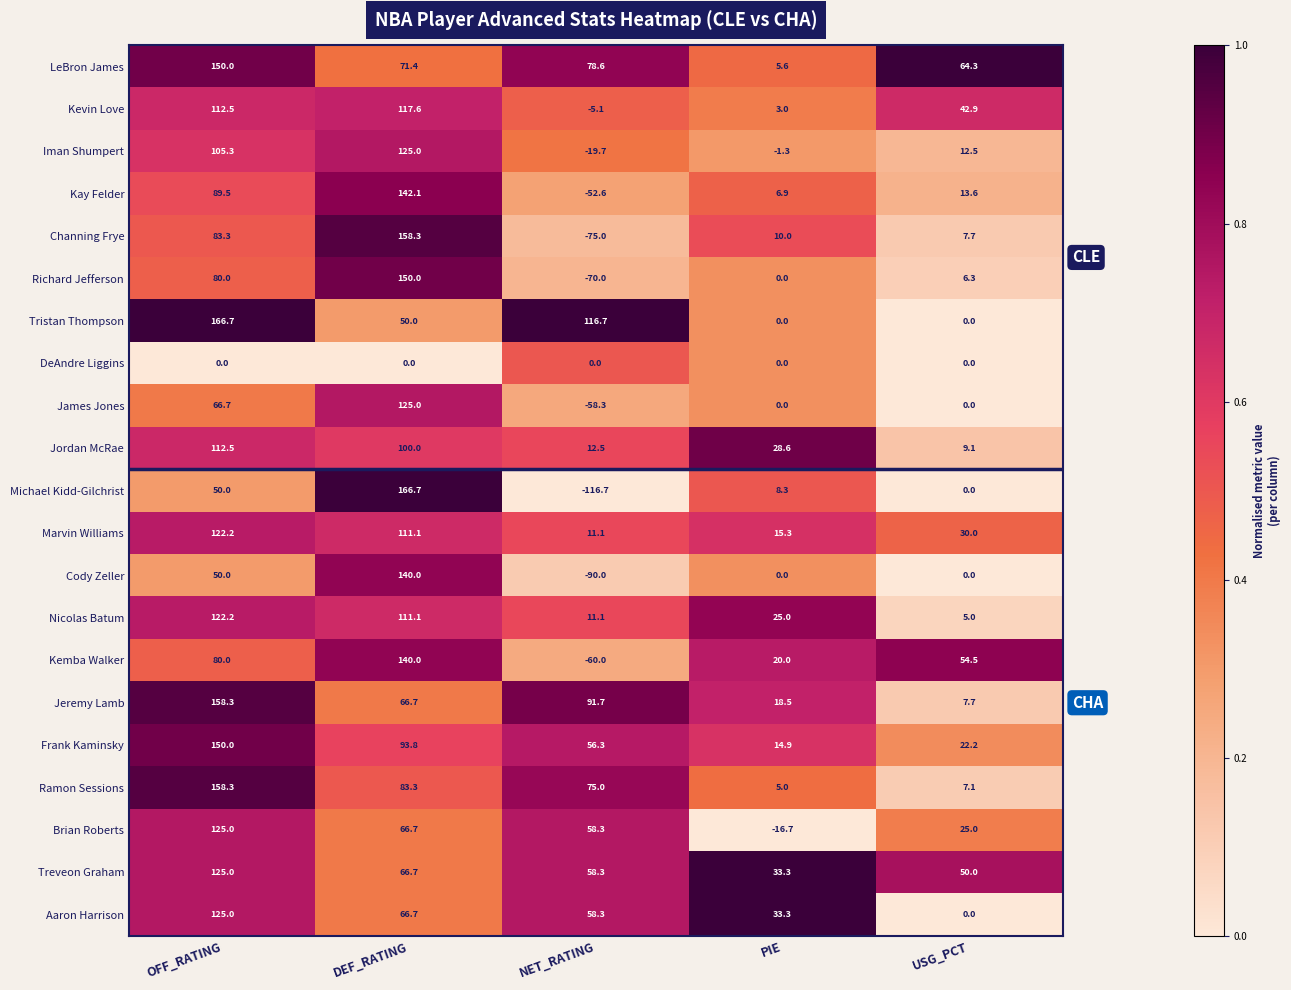

What is the sum of all Jordan McRae values?

262.7